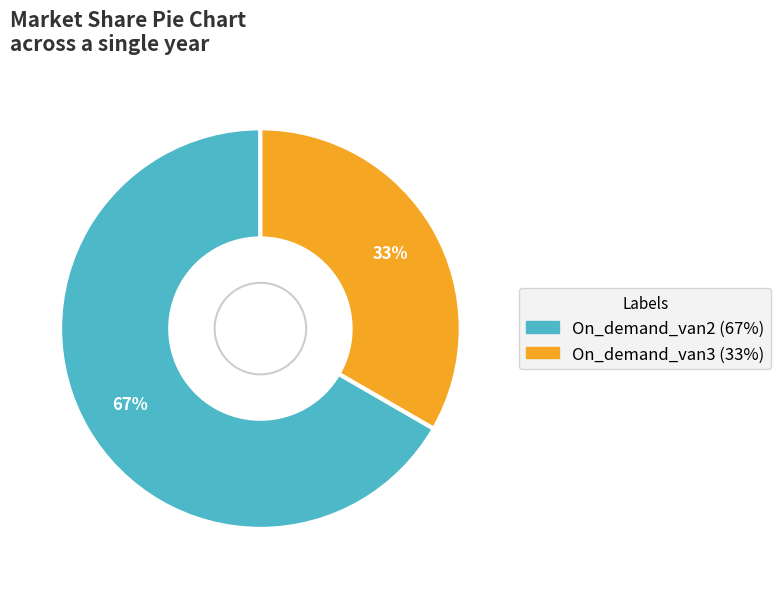

True or false: On_demand_van2 accounts for 67% of the total.

True